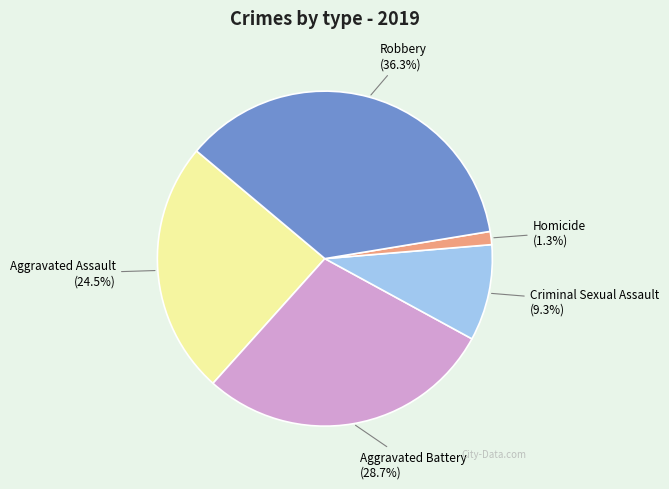

Is there a majority slice in this chart?

No